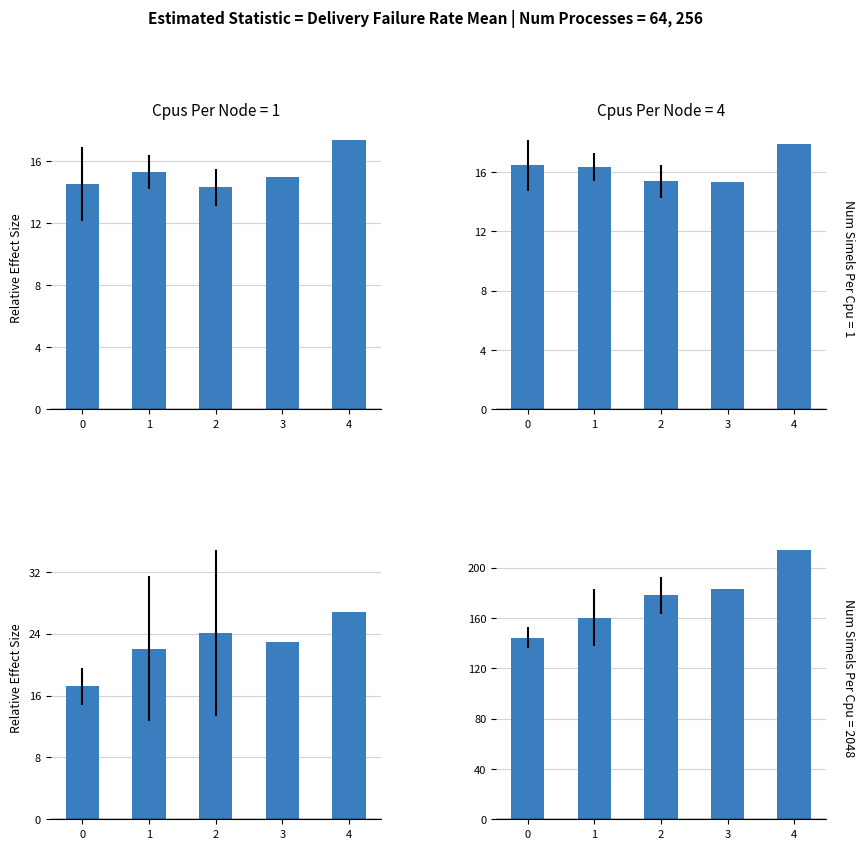

Which series has the largest range (max minus min)?

Effective Beam ft